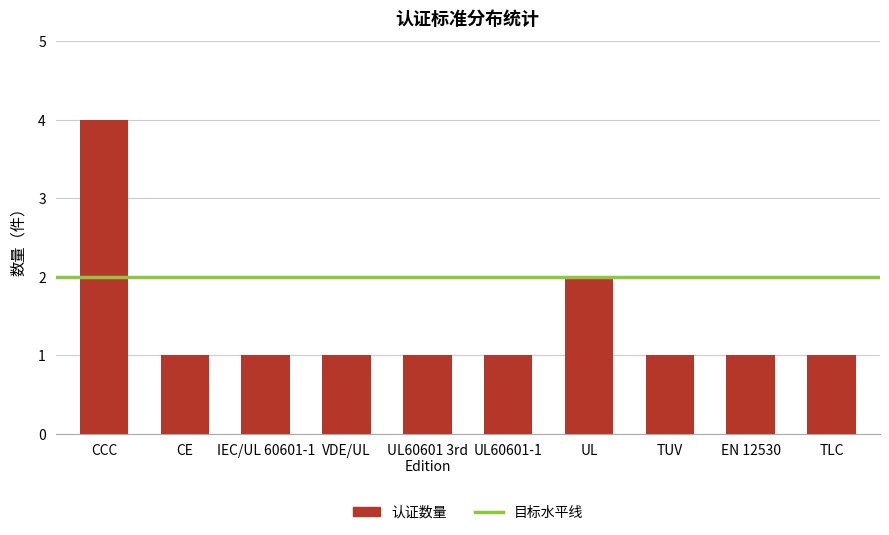

At which category does the chart reach its peak across all series?

CCC